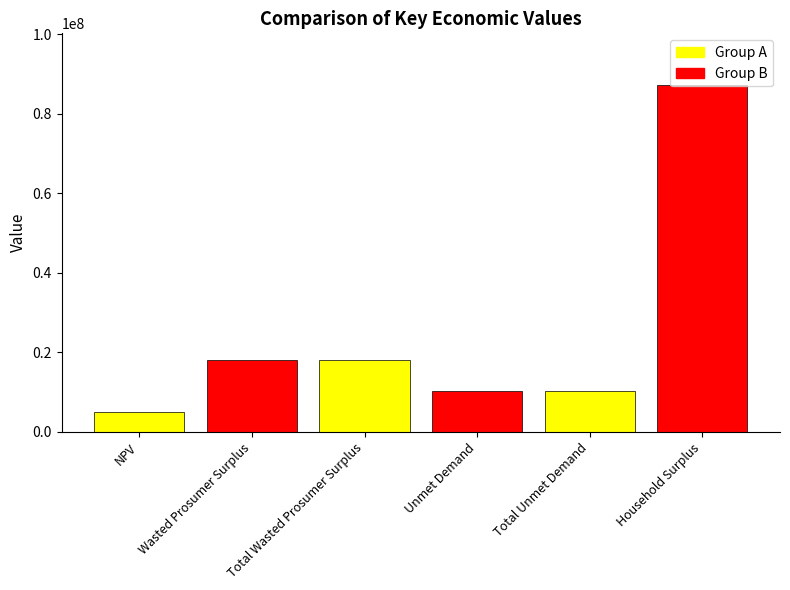

The value at Household Surplus is 87175268.4. True or false?

True